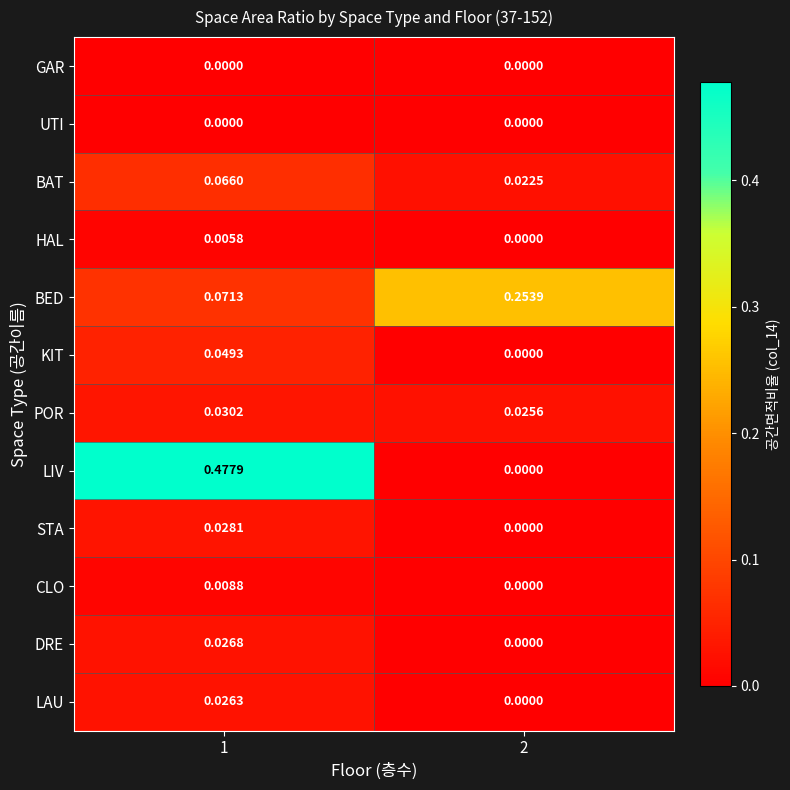

Between 1 and 2, which series saw the biggest shift?

LIV